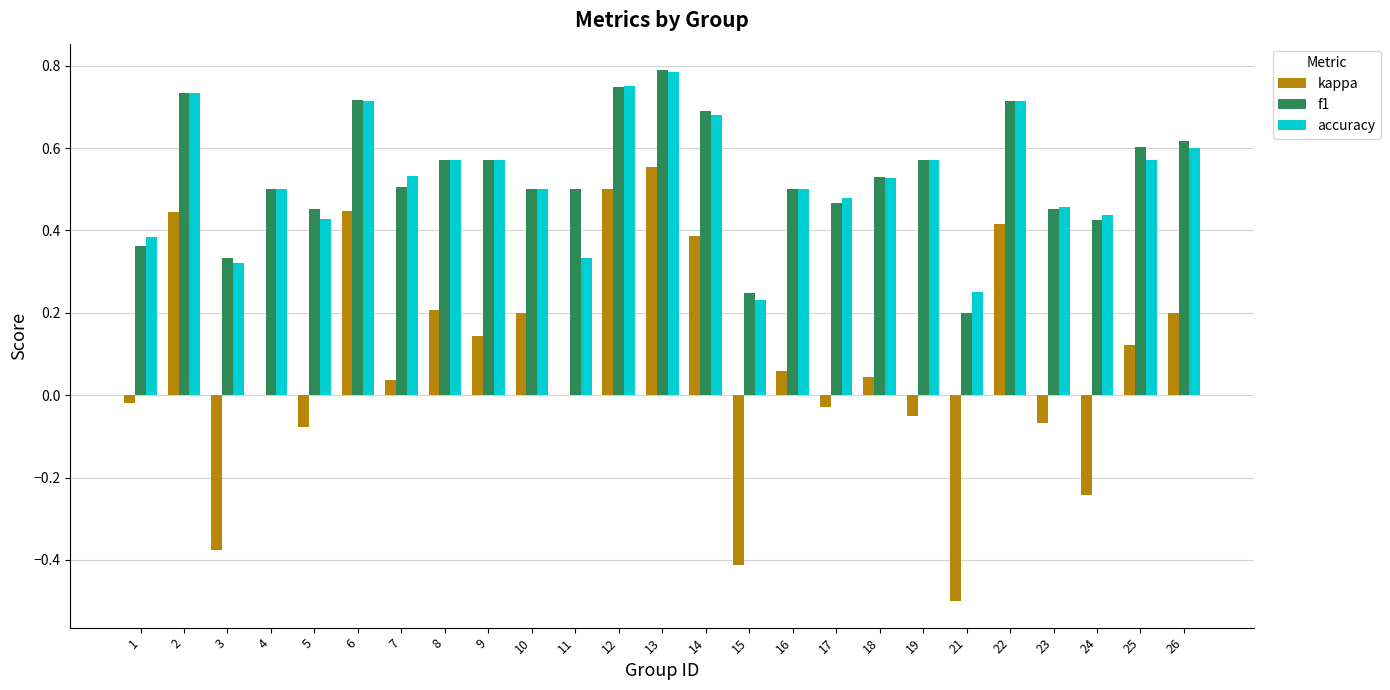

What are all the series names shown in the legend?

kappa, f1, accuracy